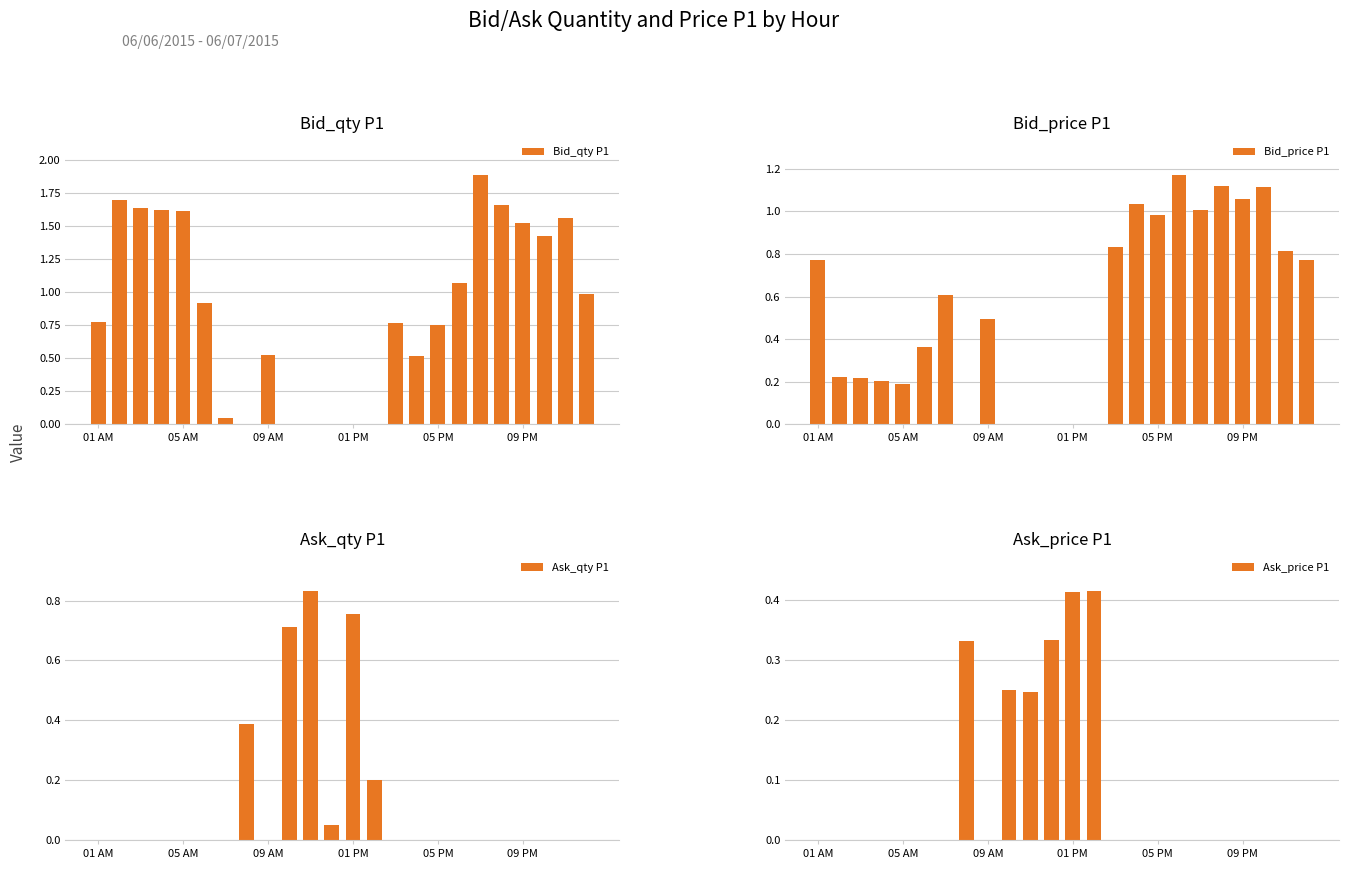

What are all the series names shown in the legend?

Bid_qty P1, Bid_price P1, Ask_qty P1, Ask_price P1